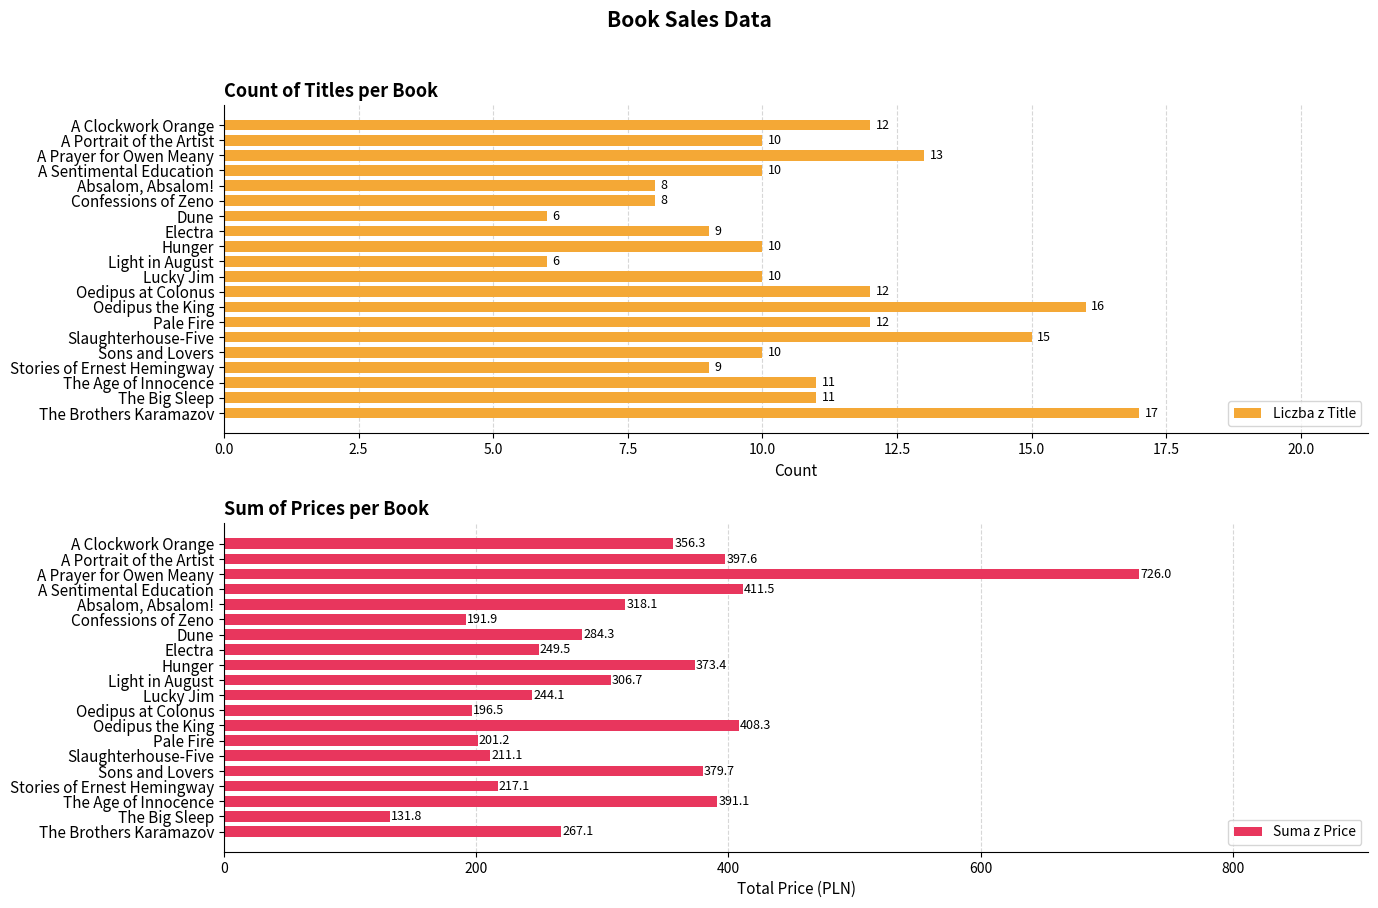

What value does the Liczba z Title series have at Slaughterhouse-Five?

15